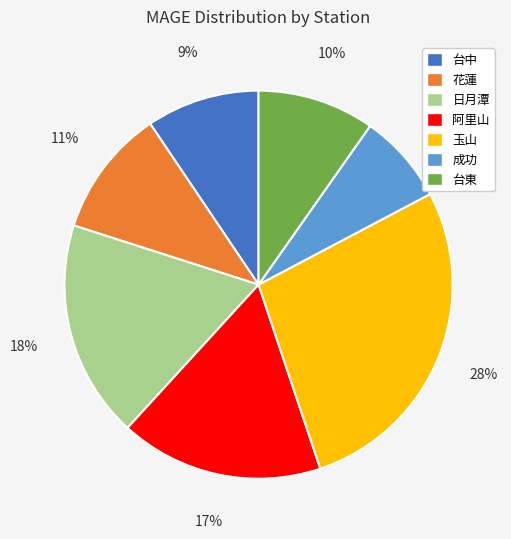

To the nearest percent, what is the difference between the largest and smallest slice percentages?

20%